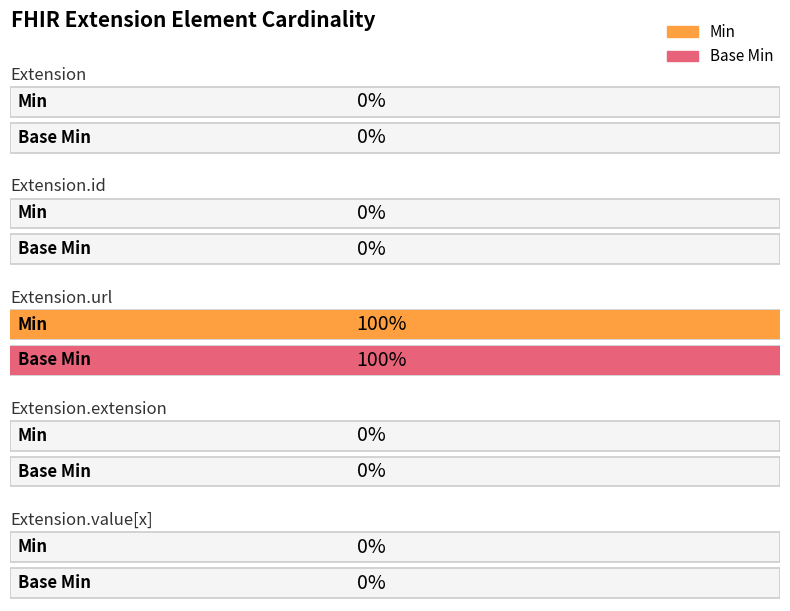

Count the Min values in the range 0 to 1.

5